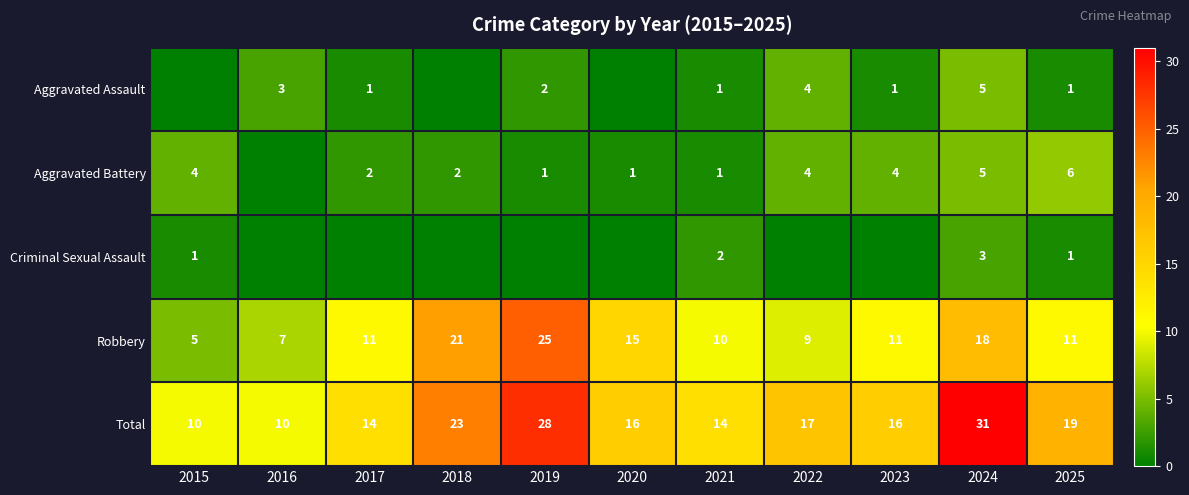

What value does the Robbery series have at 2018?

21